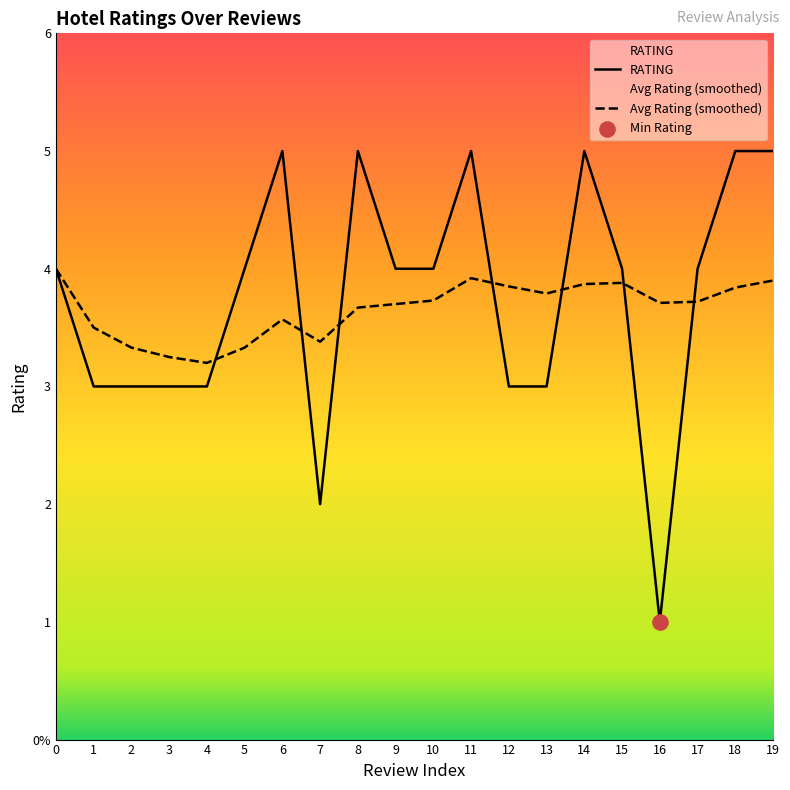

Which series reaches the minimum Y coordinate?

RATING